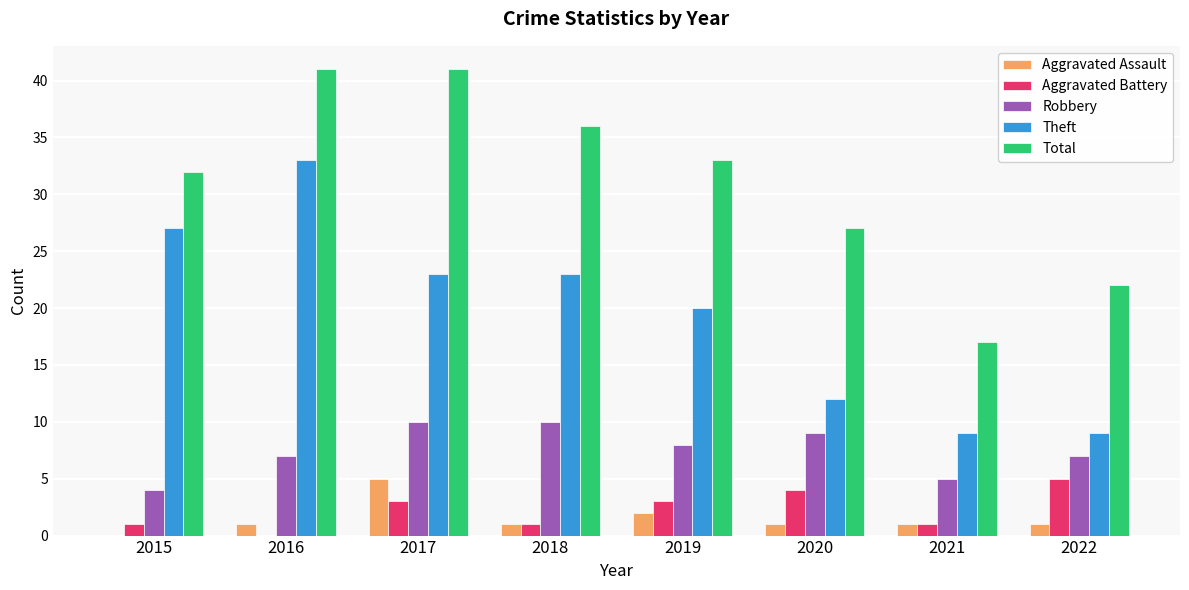

Which series changed the most between 2019 and 2021?

Total